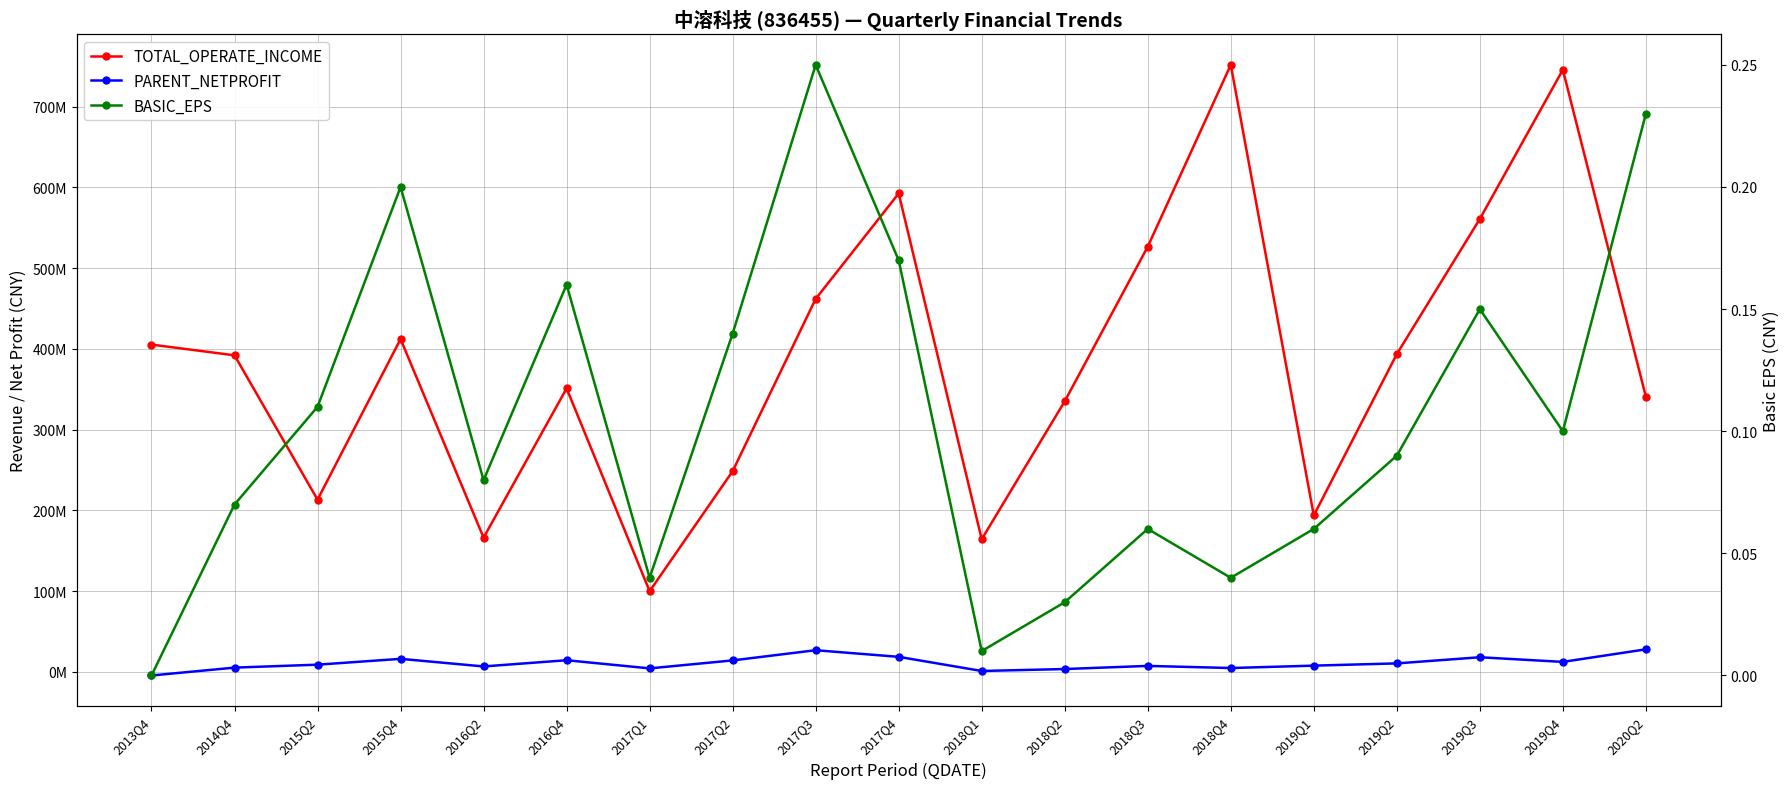

True or false: PARENT_NETPROFIT has more than 2 points higher than both neighbors.

True